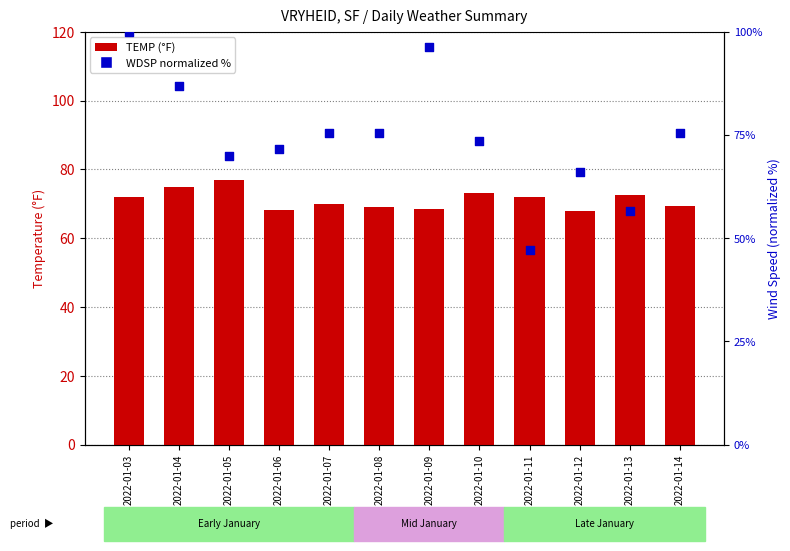

Which series contains the highest Y value?

WDSP (normalized)